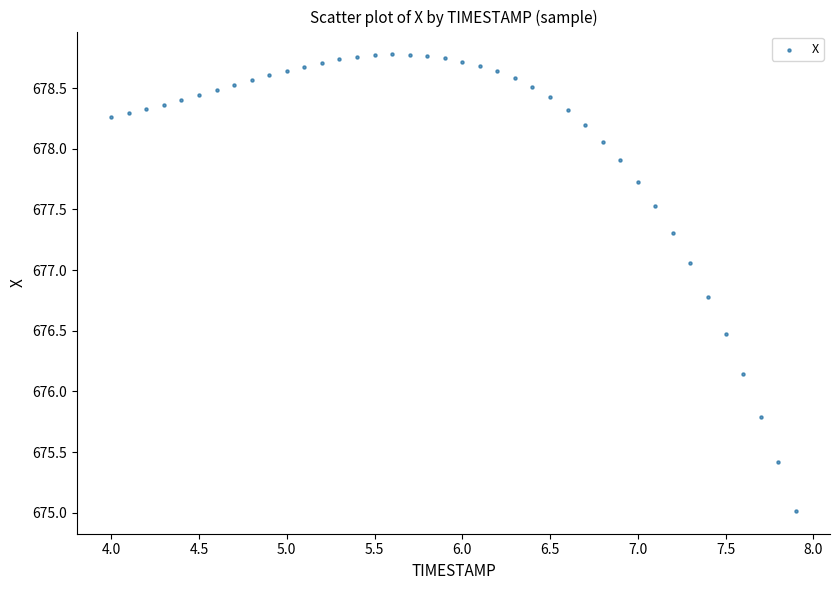

What is the range of X values (max minus min)?

3.9